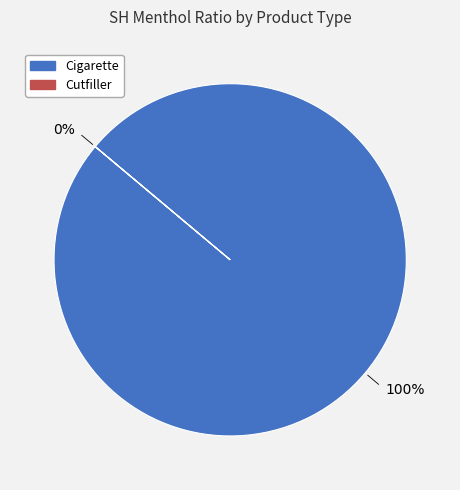

Rank the categories by value from highest to lowest.

Cigarette, Cutfiller